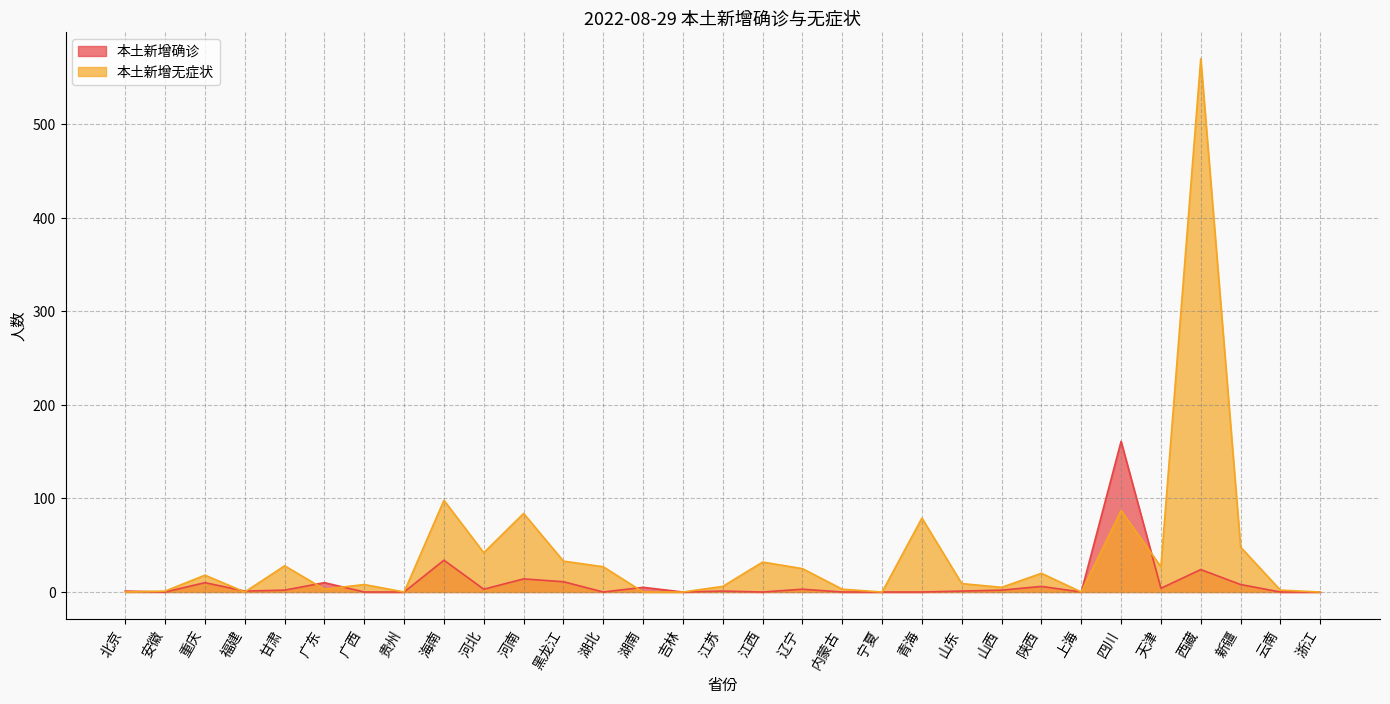

Where do 本土新增确诊 and 本土新增无症状 first cross each other?

北京 and 安徽